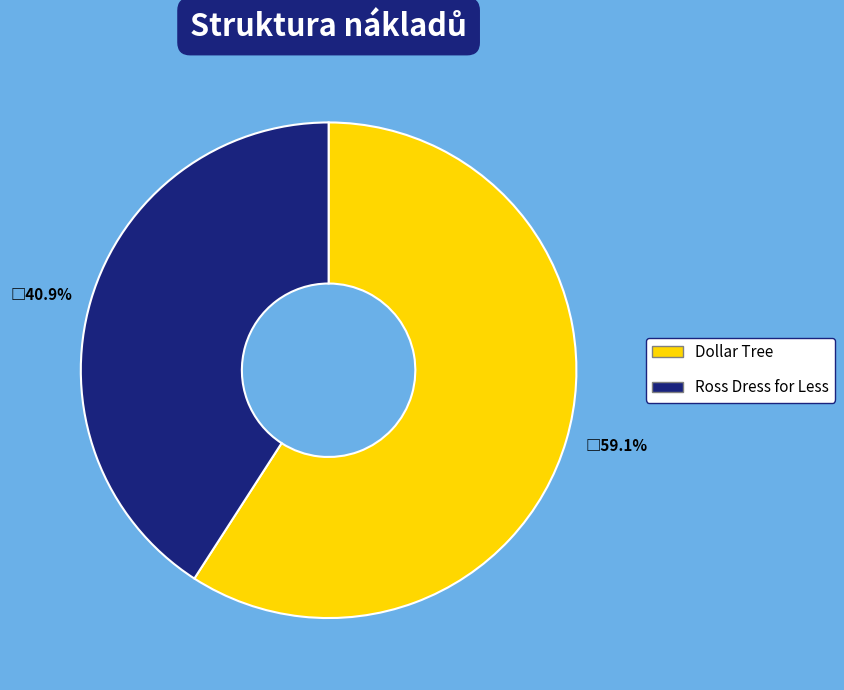

What is the smallest slice in the pie chart?

Ross Dress for Less